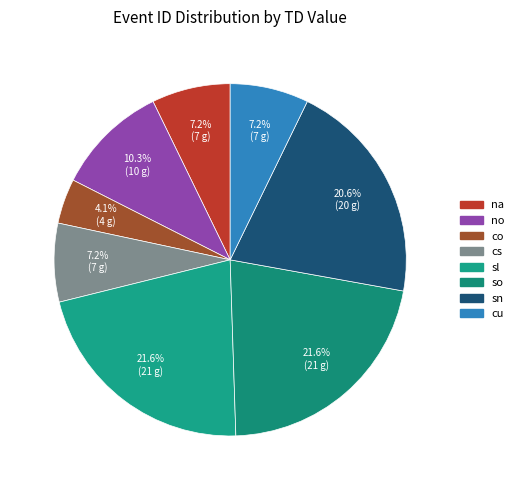

Is there a majority slice in this chart?

No